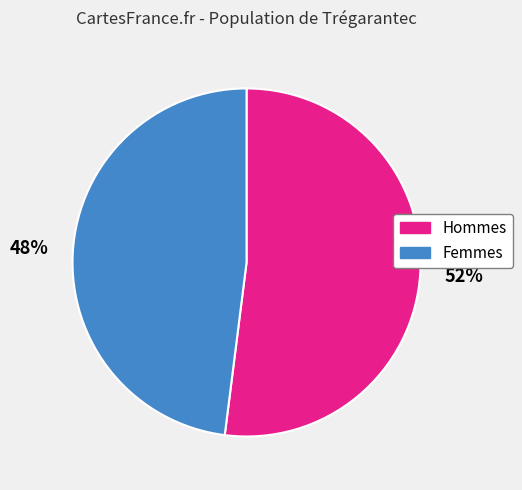

To the nearest percent, what is the difference between the largest and smallest slice percentages?

4%